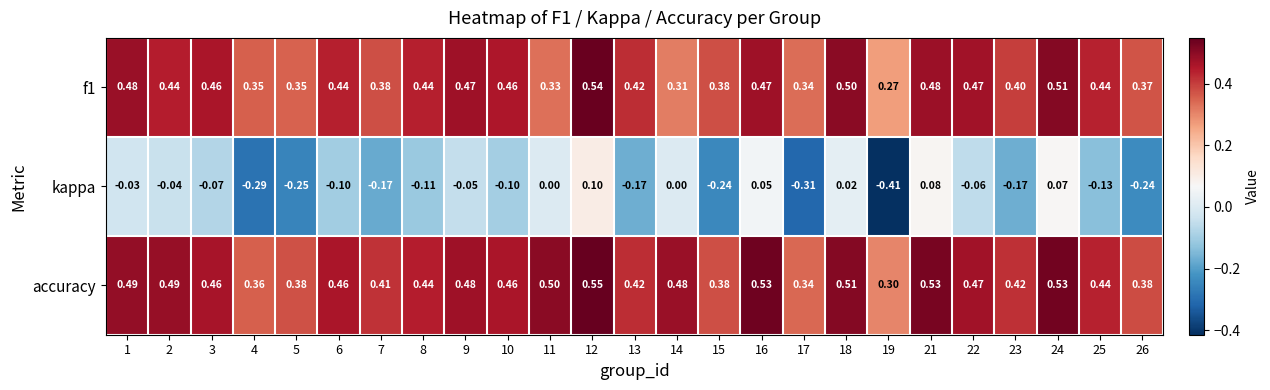

At which category is the sum across all series the highest?

12